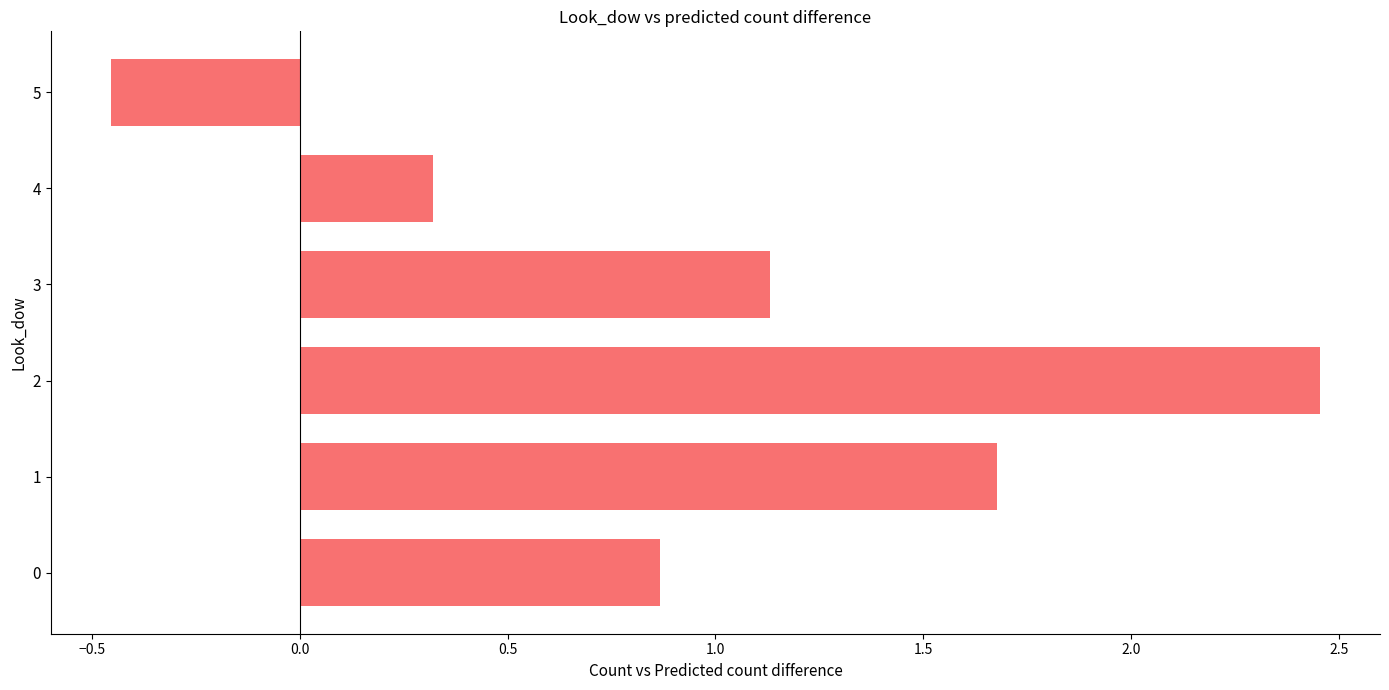

Rank the categories by value from lowest to highest.

5, 4, 0, 3, 1, 2